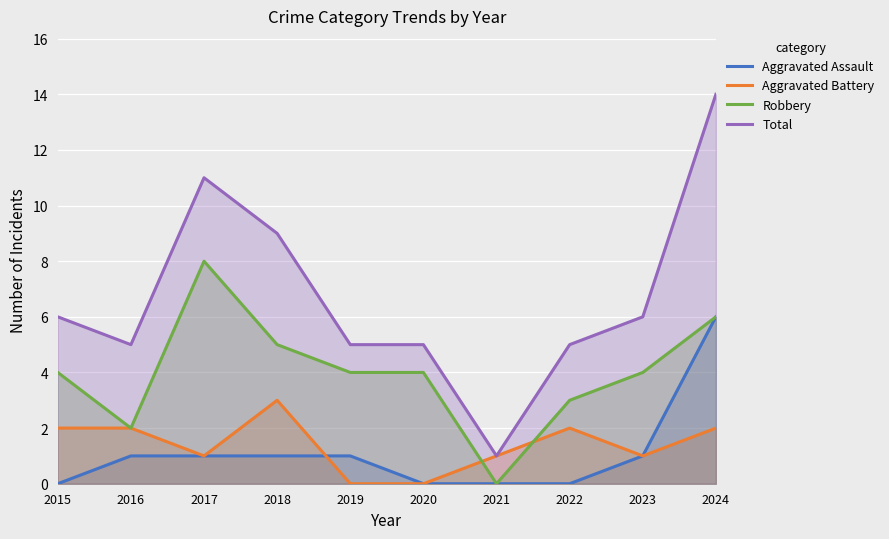

At which category does Aggravated Battery reach its first local peak?

2018